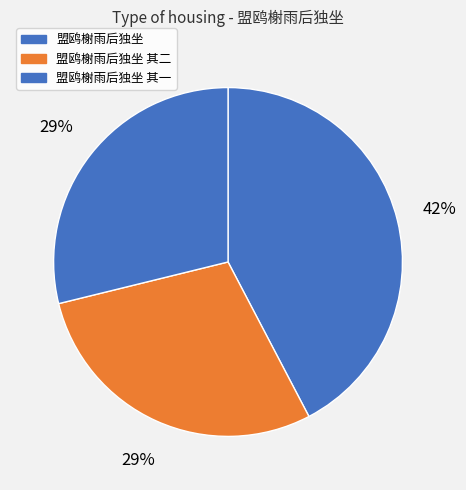

Is there any slice that represents more than half of the pie?

No